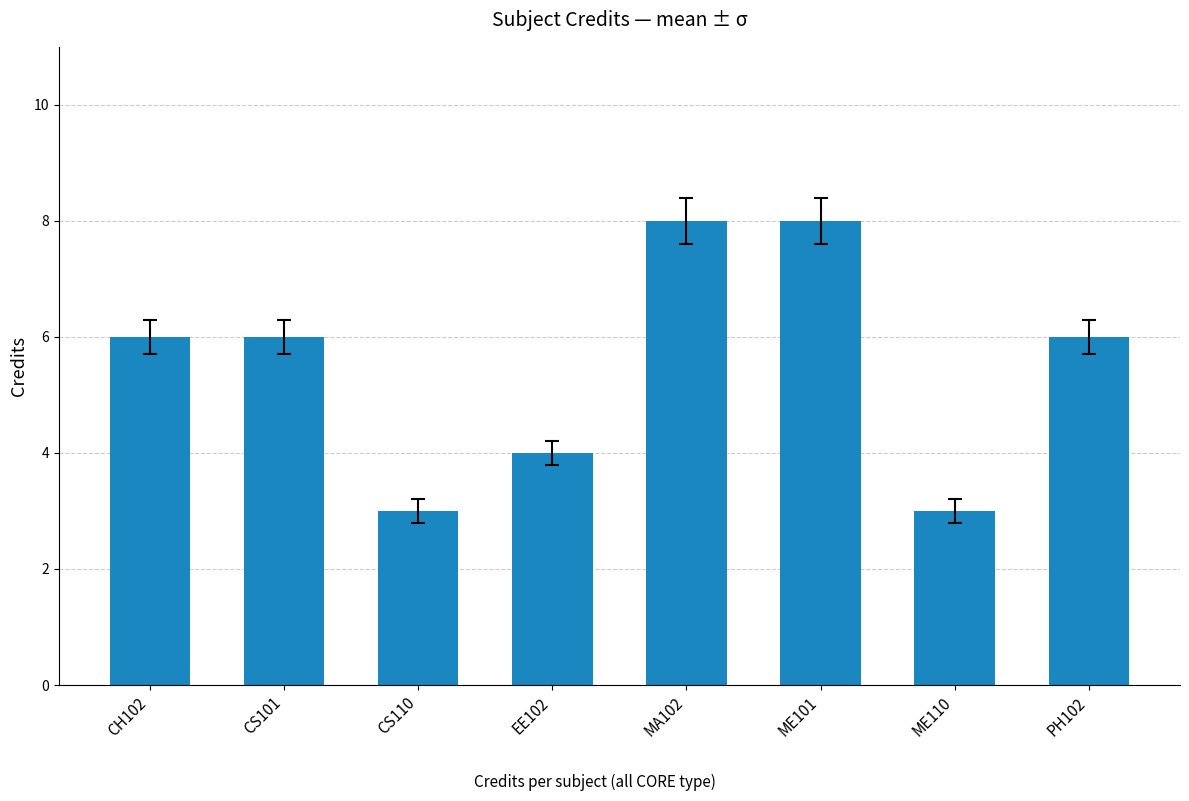

What is the average value?

6